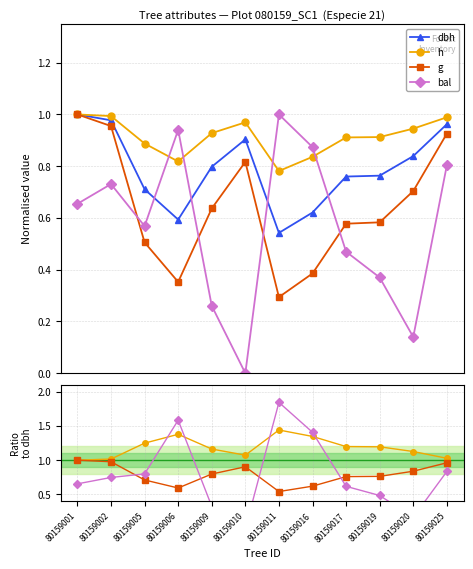

What is the difference between the dbh values at 80159020 and 80159011?

0.3